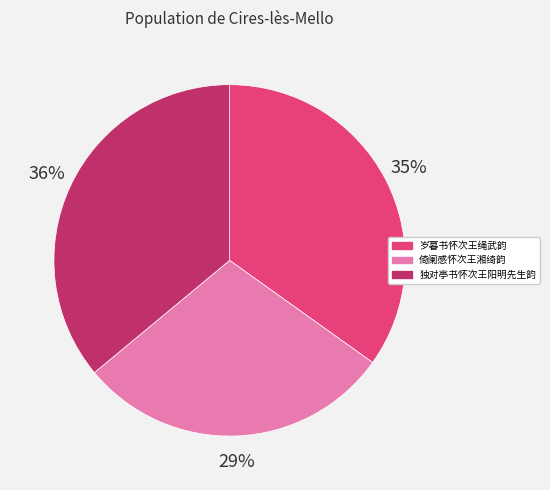

Combined, do 倚阑感怀次王湘绮韵 and 独对亭书怀次王阳明先生韵 account for over 50%?

Yes